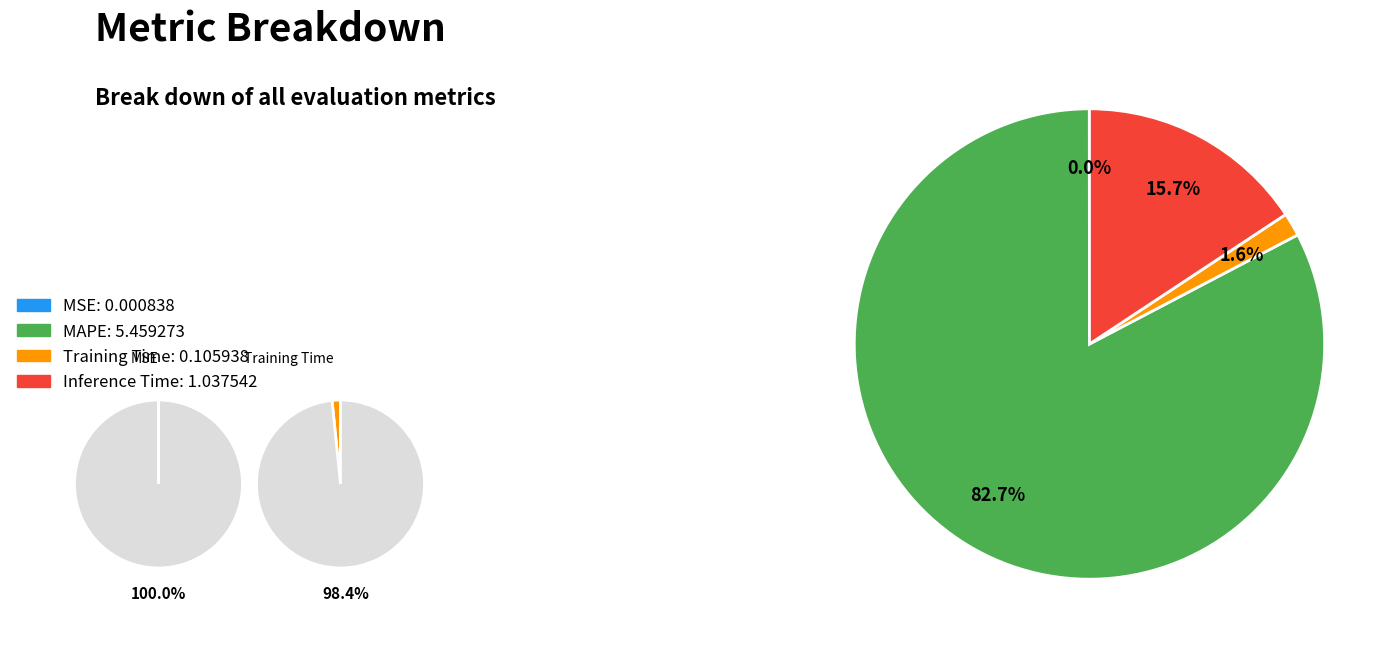

What portion of the pie excludes MAPE?

17.3%